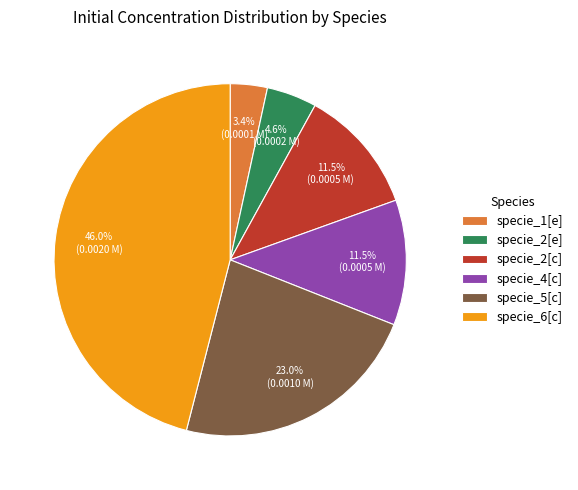

Count the number of slices in the pie.

6